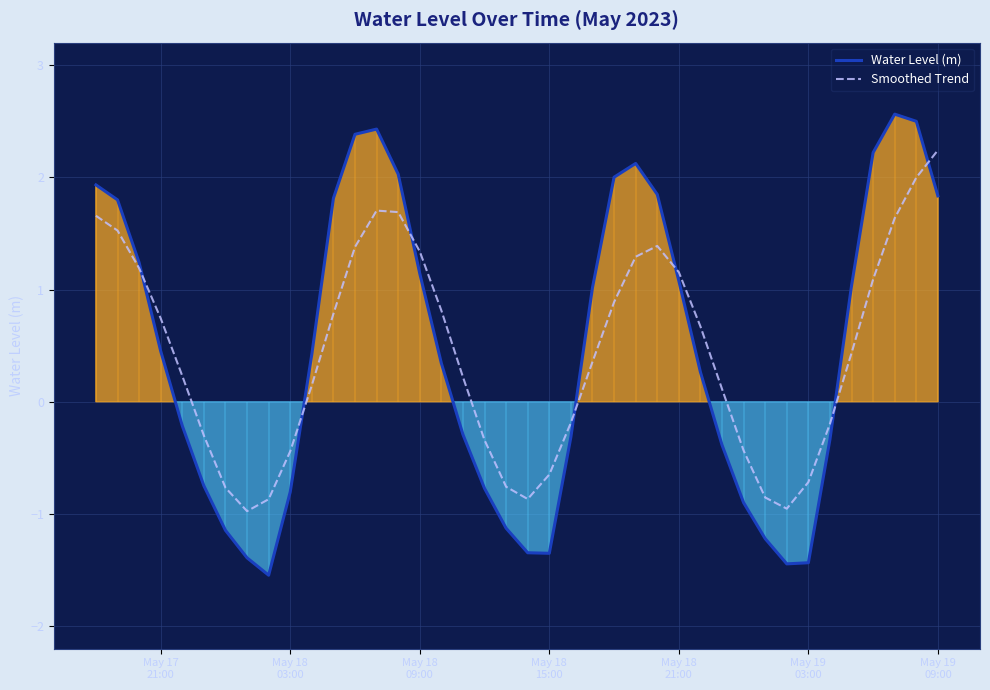

The value of Water Level (m) at May 18
03:00 is 2.4. True or false?

False